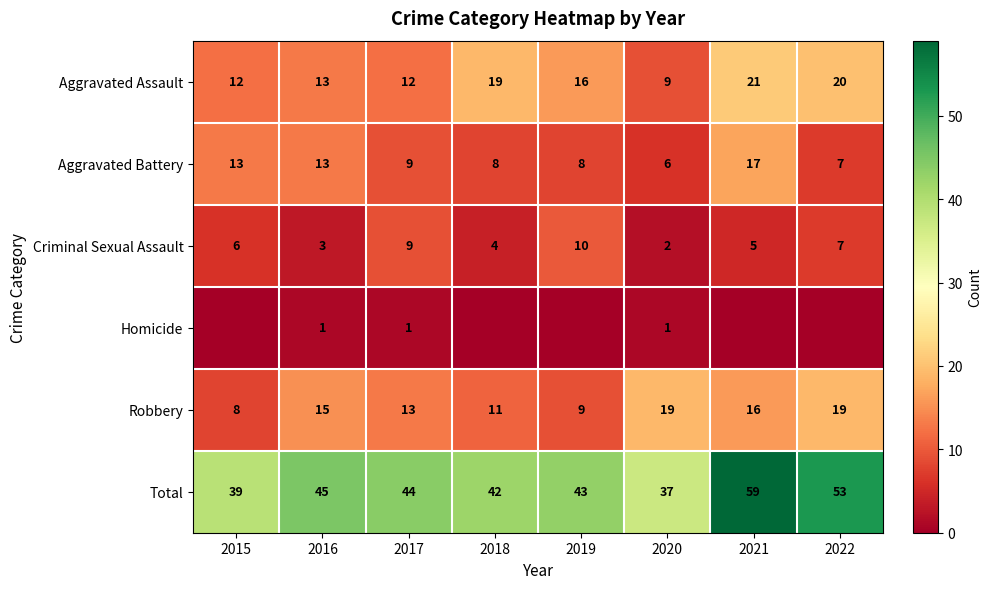

Which category has the lowest value in the Criminal Sexual Assault series?

2020